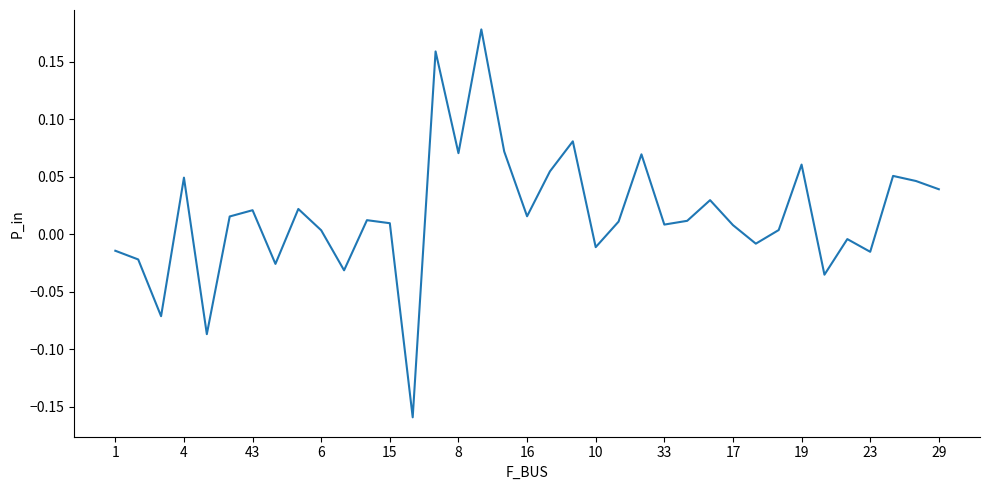

Is this an area chart (filled region under the line)?

No